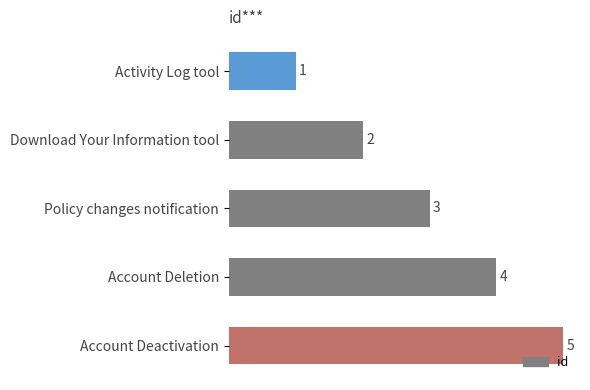

Which label corresponds to the largest value in the chart?

Account Deactivation